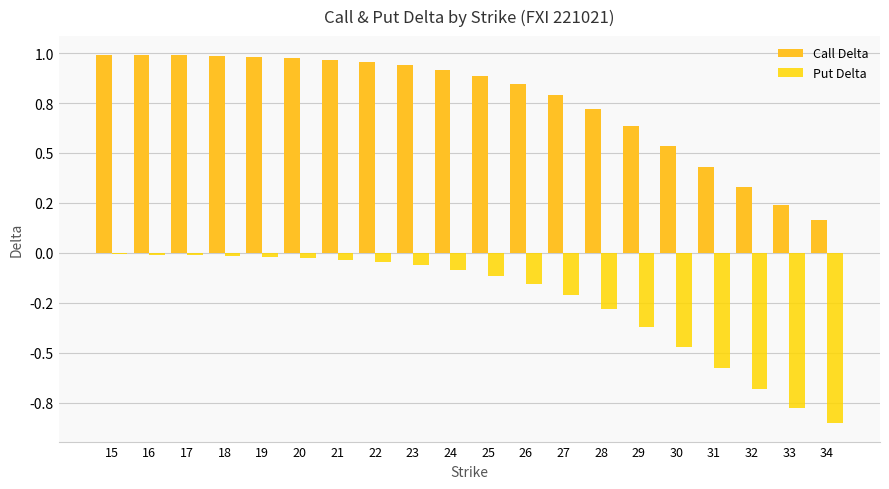

True or false: Put Delta has a value of -0.0 at 16.

True